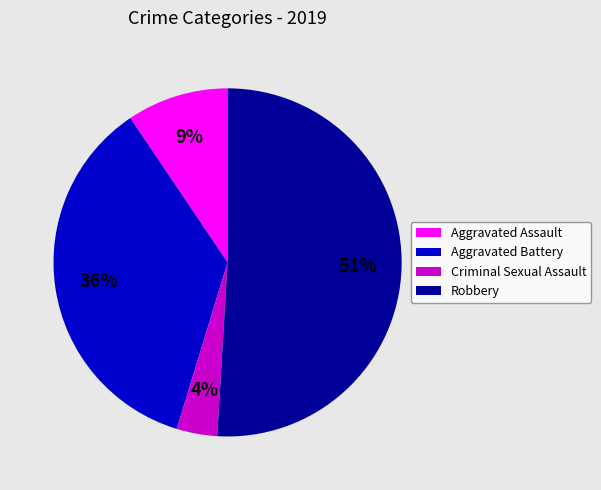

The Criminal Sexual Assault slice represents 4% of the pie. True or false?

True